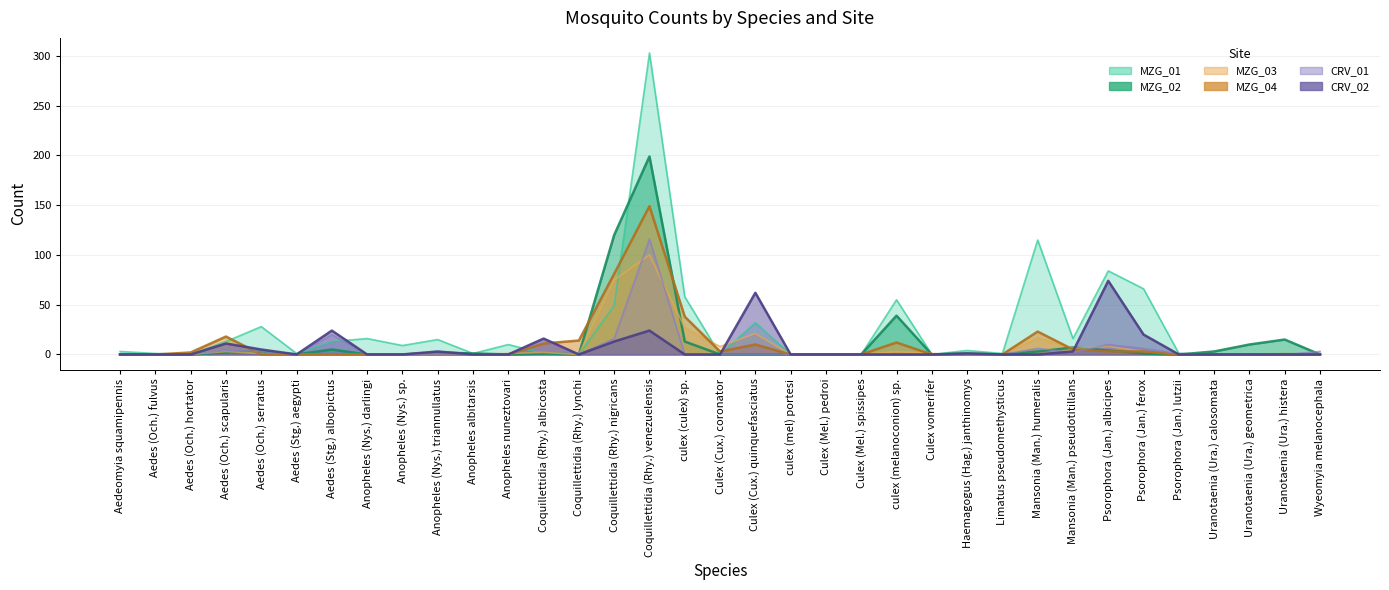

What is the average value of the MZG_02 series?

12